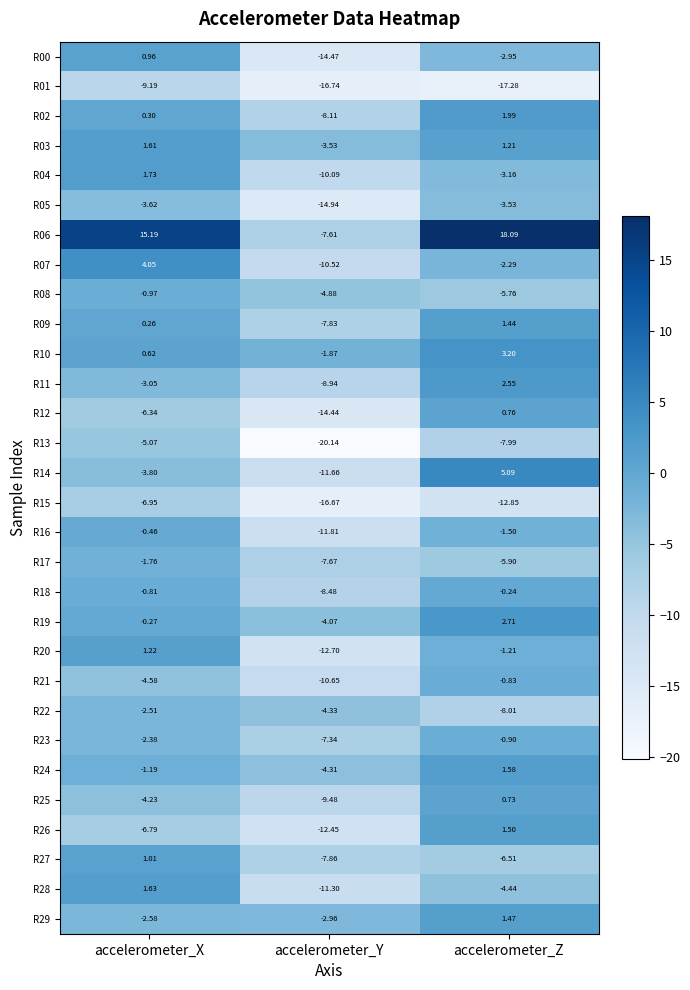

Is the value of R16 at accelerometer_Y greater than the value of R28 at accelerometer_Y?

No